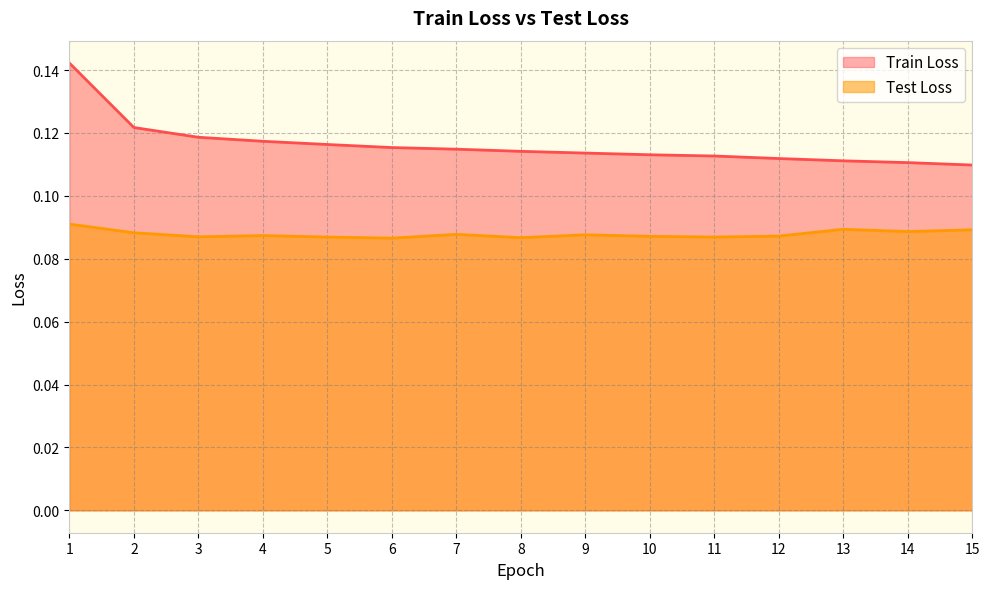

List the series in order of their peak value, lowest first.

Test Loss, Train Loss